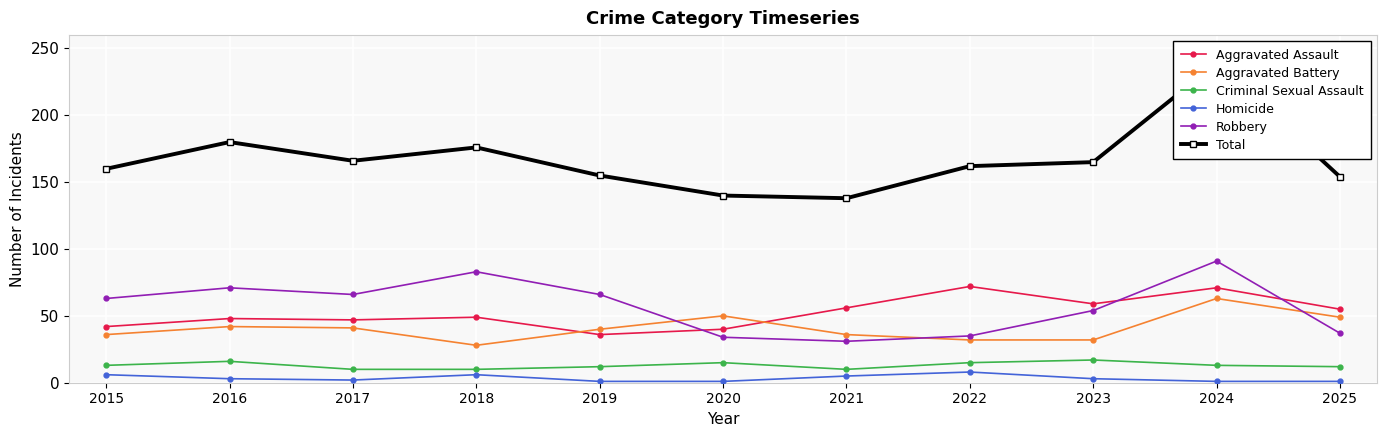

How many series are shown in this chart?

6